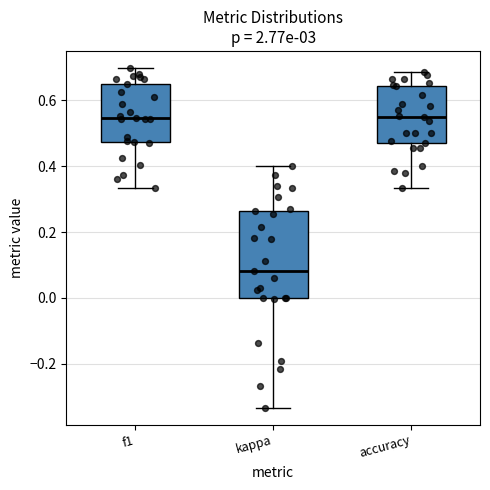

Reading left to right, read every box against the y-axis: the position of its median line, the range the box covers, and the ends of its whiskers. The values are not printed on the chart, so give them approximately, as read against the axis.

f1: median 0.54, box 0.48 to 0.64, whiskers 0.34 to 0.70
kappa: median 0.08, box 0.00 to 0.26, whiskers -0.34 to 0.40
accuracy: median 0.56, box 0.48 to 0.64, whiskers 0.34 to 0.68